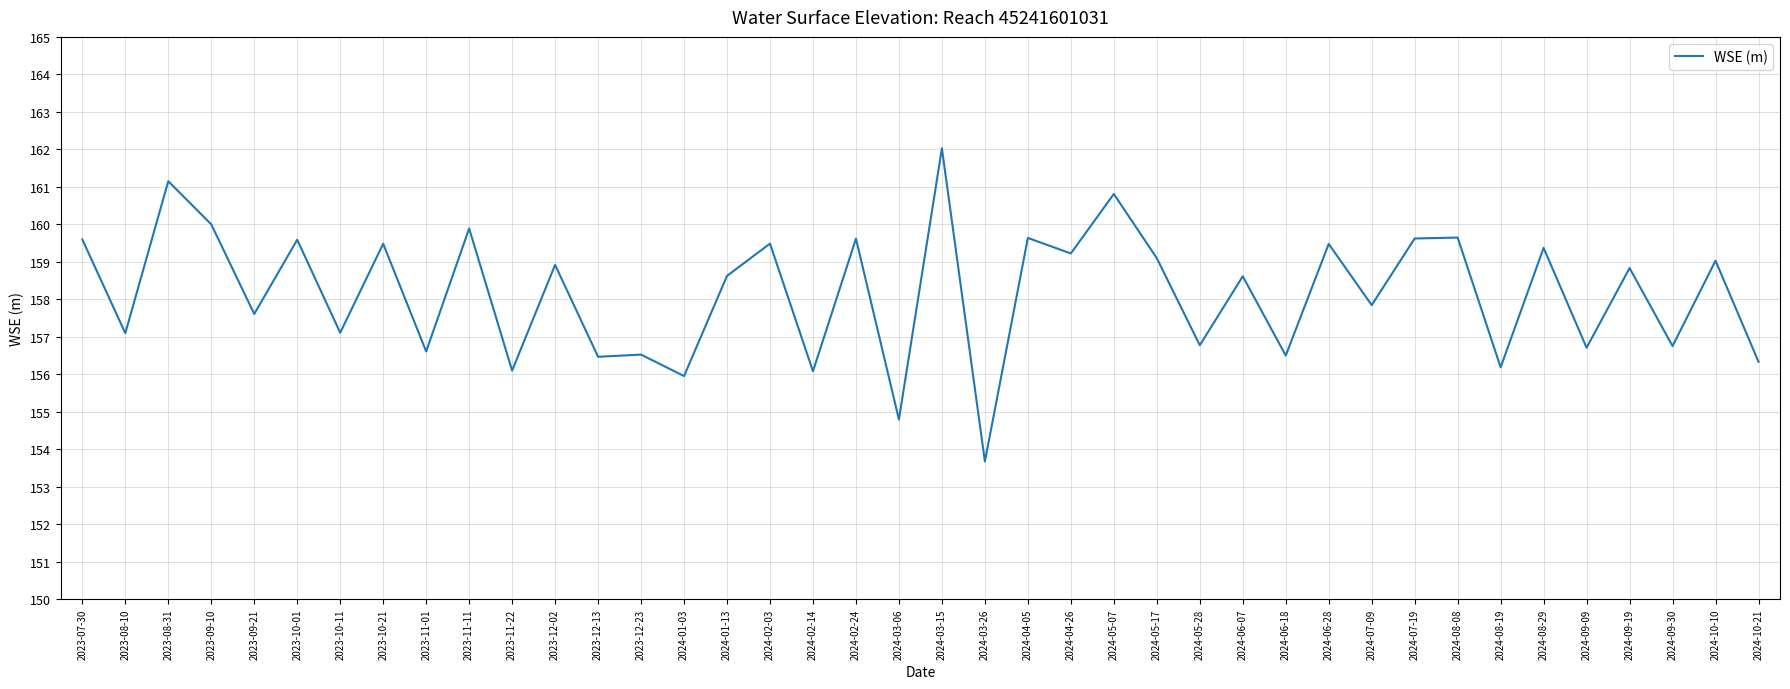

Between 2024-02-24 and 2023-10-11, which is larger?

2024-02-24